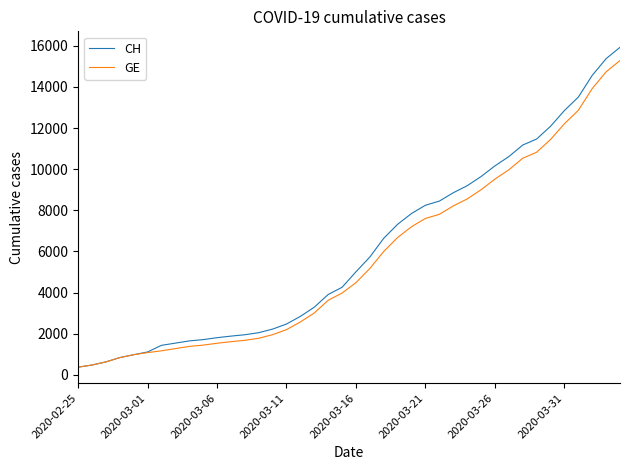

Count the number of data series in this chart.

2